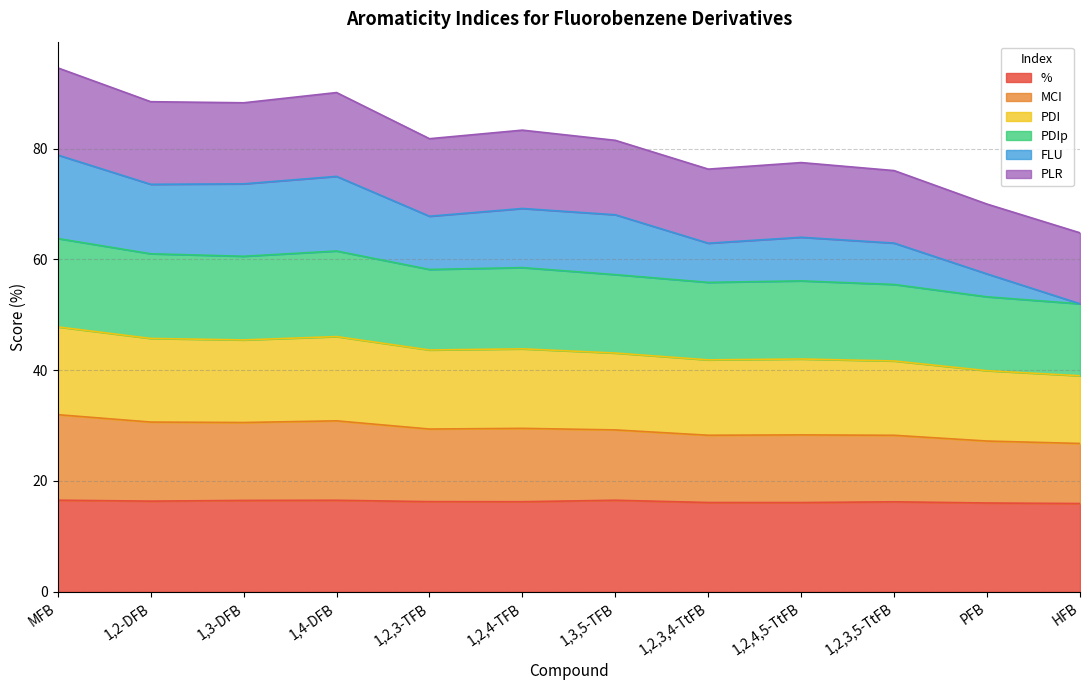

True or false: % has a value of 25.0 at 1,2-DFB.

False